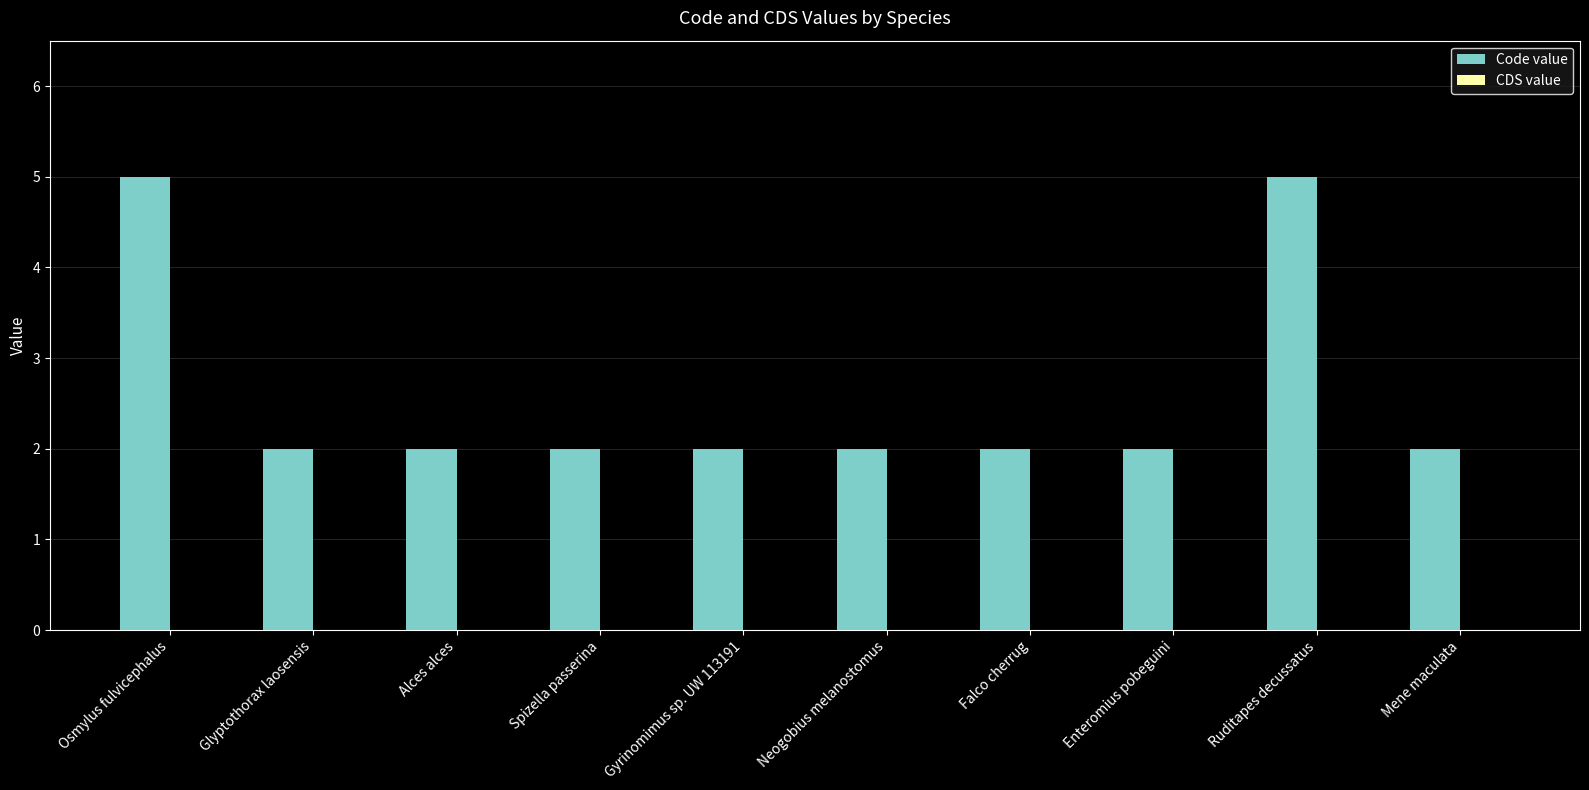

Reading right to left, list all the values displayed in this chart.

Mene maculata=2	Ruditapes decussatus=5	Enteromius pobeguini=2	Falco cherrug=2	Neogobius melanostomus=2	Gyrinomimus sp. UW 113191=2	Spizella passerina=2	Alces alces=2	Glyptothorax laosensis=2	Osmylus fulvicephalus=5